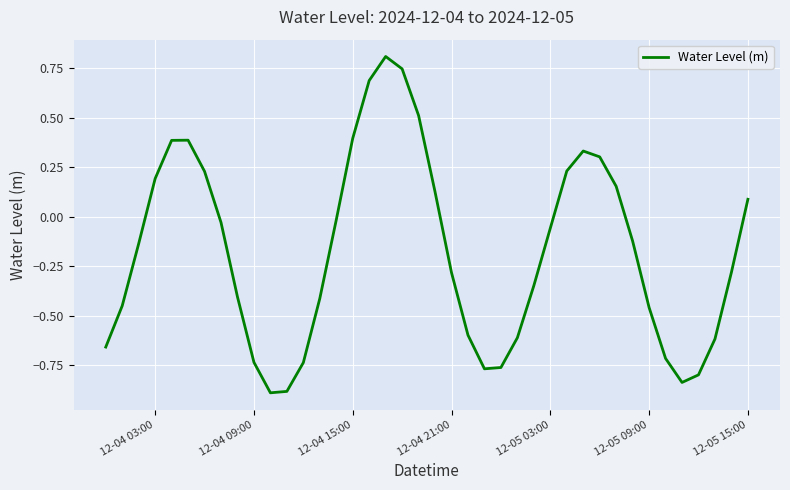

What is the maximum value shown in the chart?

0.8